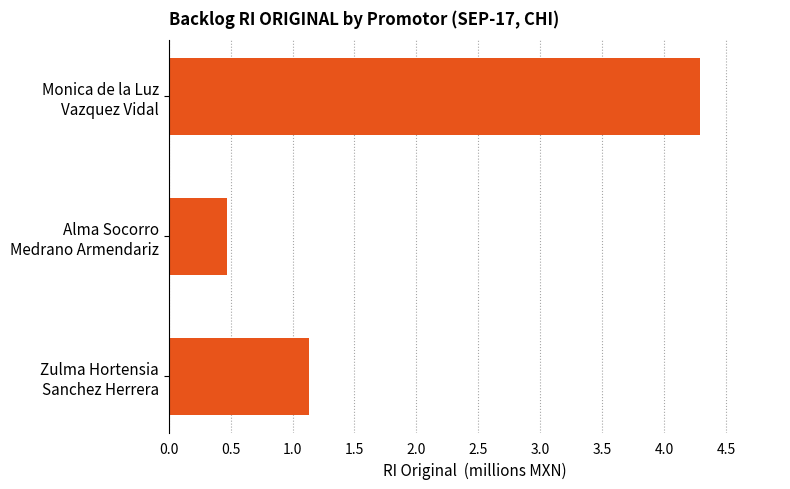

Rank the categories by value from lowest to highest.

Alma Socorro
Medrano Armendariz, Zulma Hortensia
Sanchez Herrera, Monica de la Luz
Vazquez Vidal